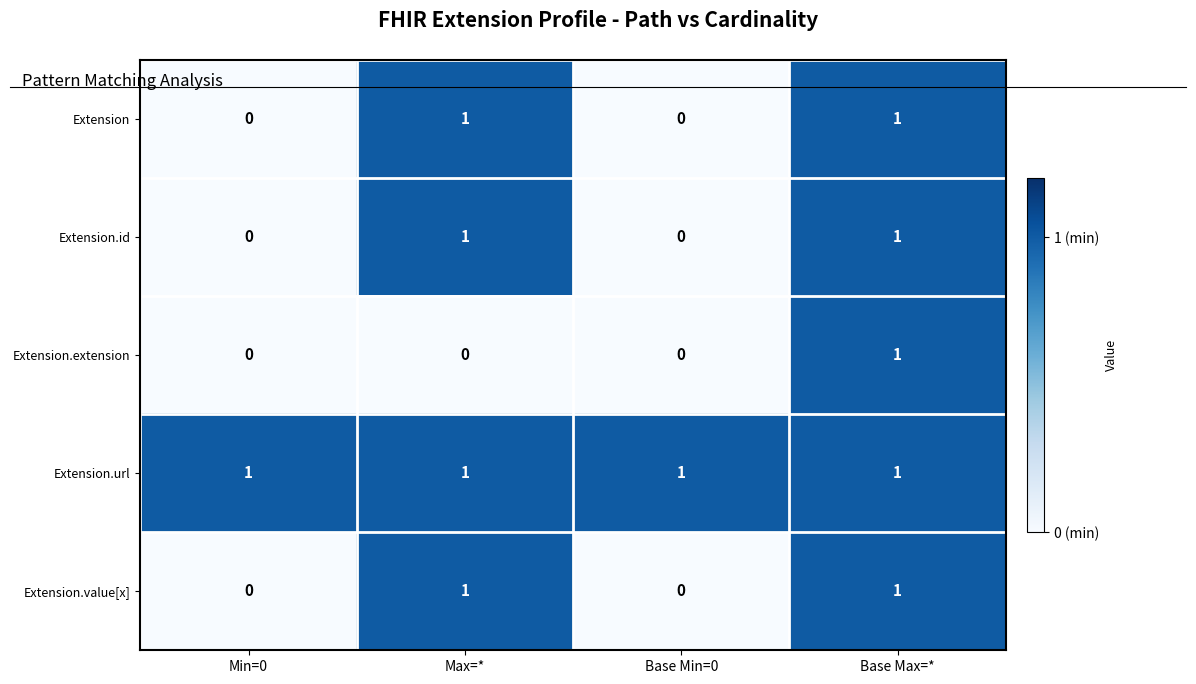

What is the sum of all Extension.url values?

4